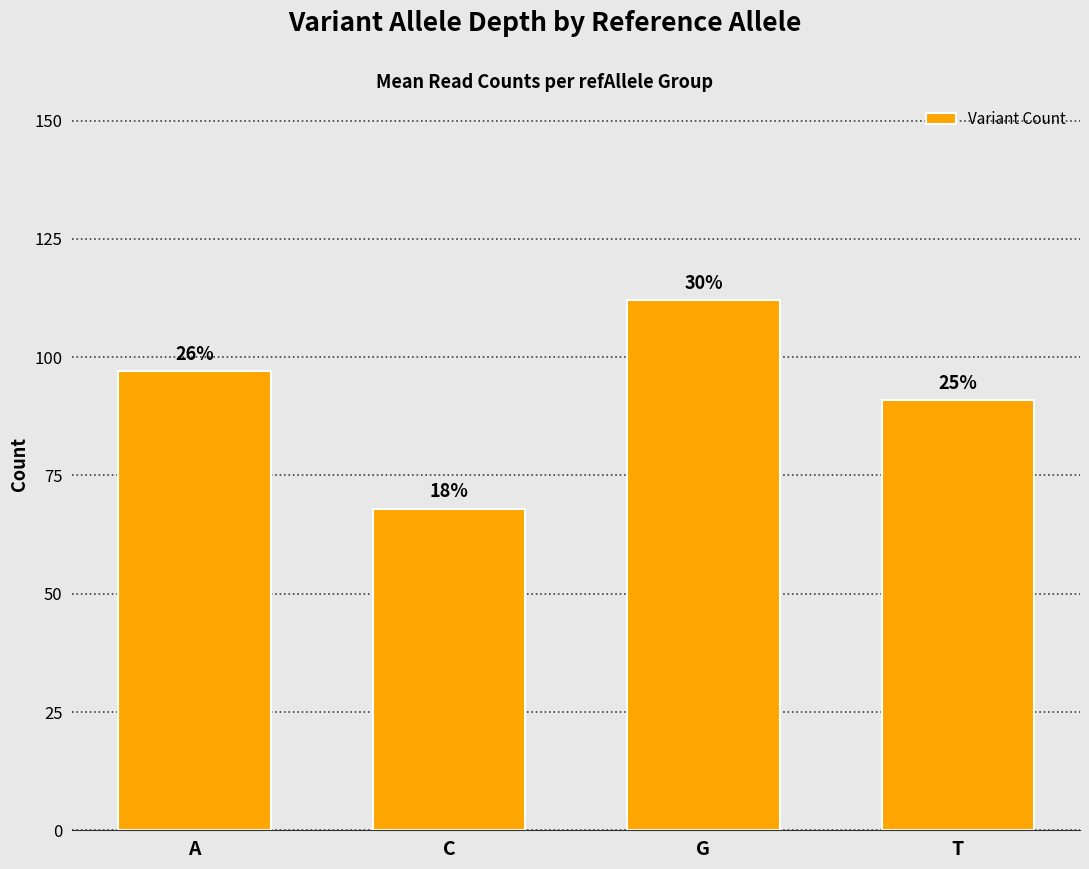

At which label is the value closest to 90?

T